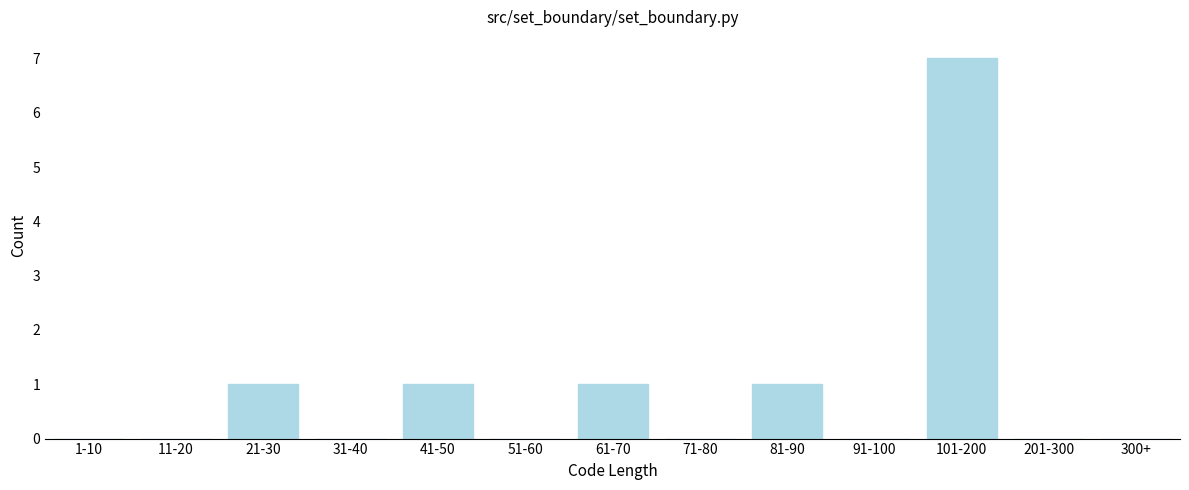

Reading right to left, what are all the values shown in this chart?

300+=0	201-300=0	101-200=7	91-100=0	81-90=1	71-80=0	61-70=1	51-60=0	41-50=1	31-40=0	21-30=1	11-20=0	1-10=0